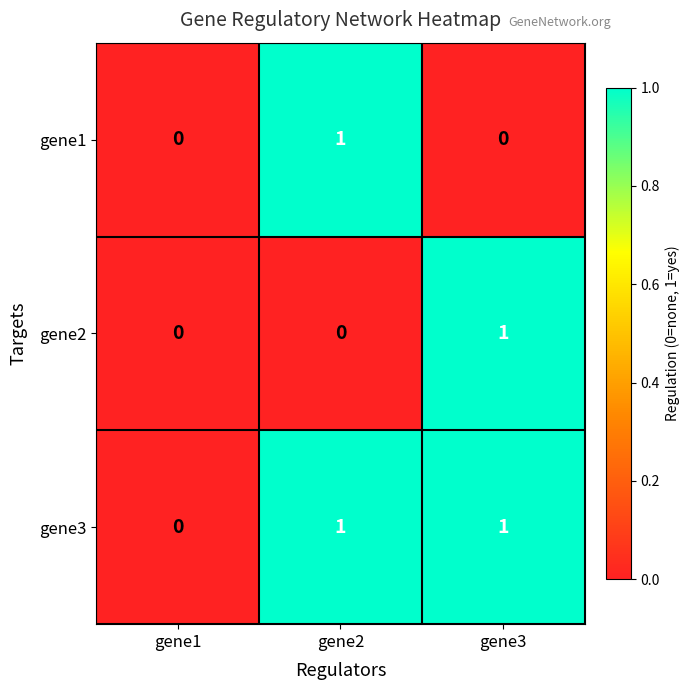

Reading left to right, extract all data points from this chart.

gene1: gene1=0	gene2=1	gene3=0
gene2: gene1=0	gene2=0	gene3=1
gene3: gene1=0	gene2=1	gene3=1